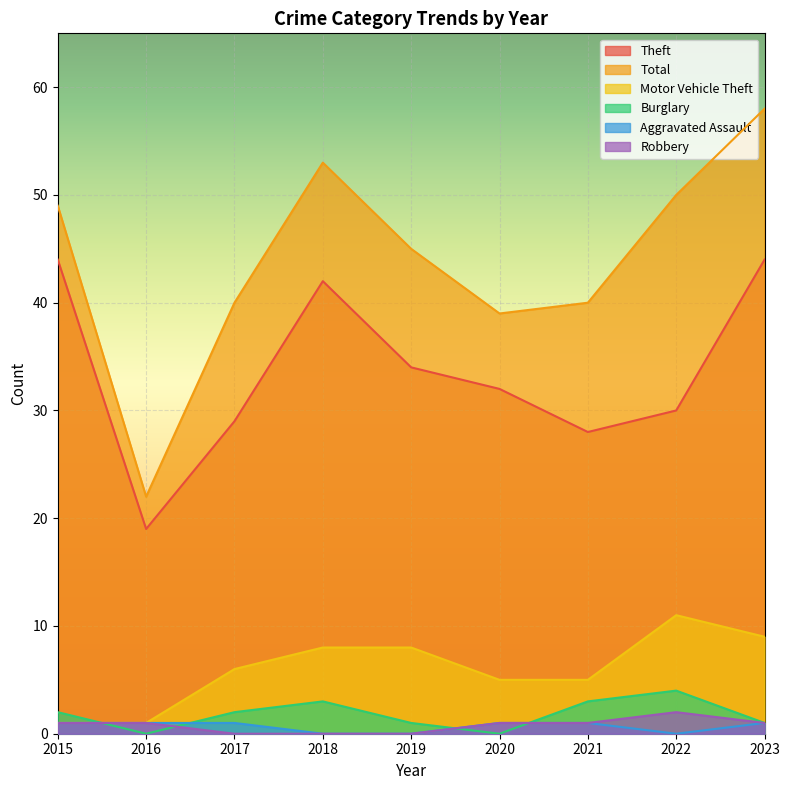

At which category is the sum across all series the highest?

2023